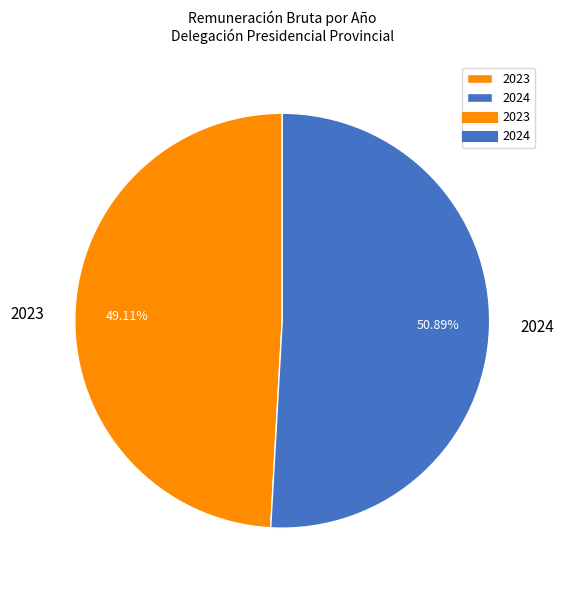

Which category has the biggest portion of the pie?

2024